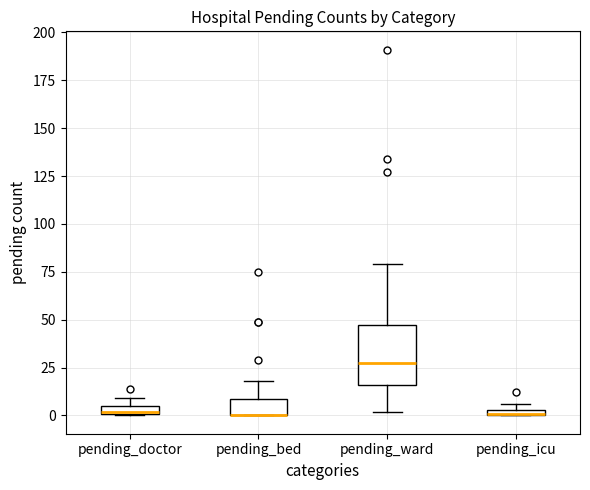

Where is the lower edge of the box for pending_icu on the y-axis? The values are not printed on the chart, so give them approximately, as read against the axis.

0